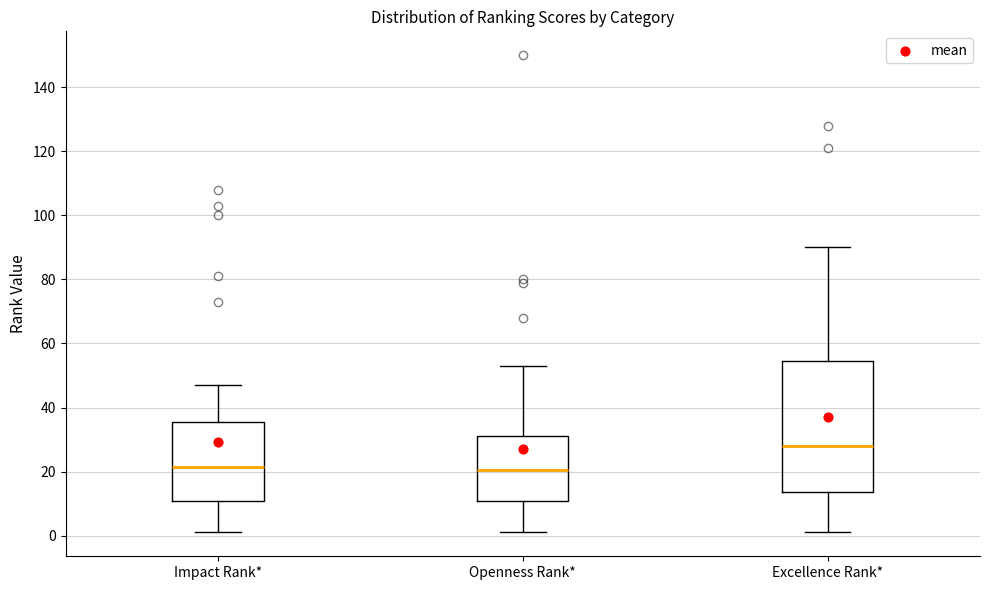

Where is the lower edge of the box for Excellence Rank* on the y-axis? The values are not printed on the chart, so give them approximately, as read against the axis.

14